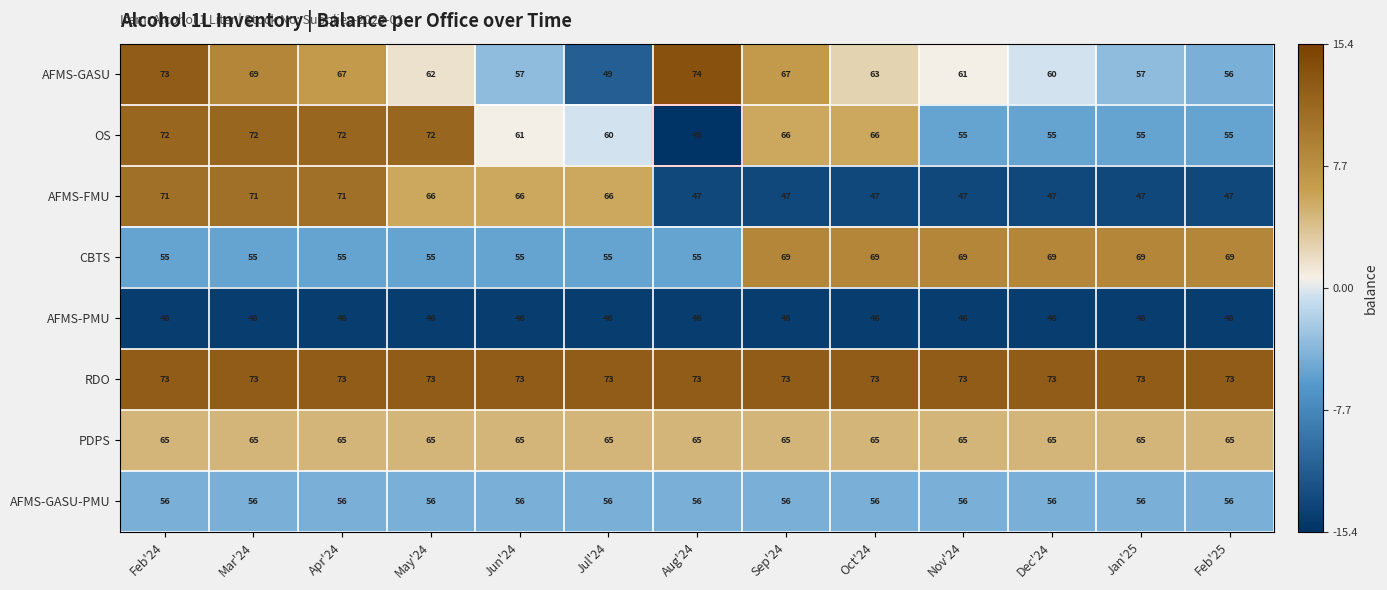

What is the average value of the AFMS-GASU series?

63